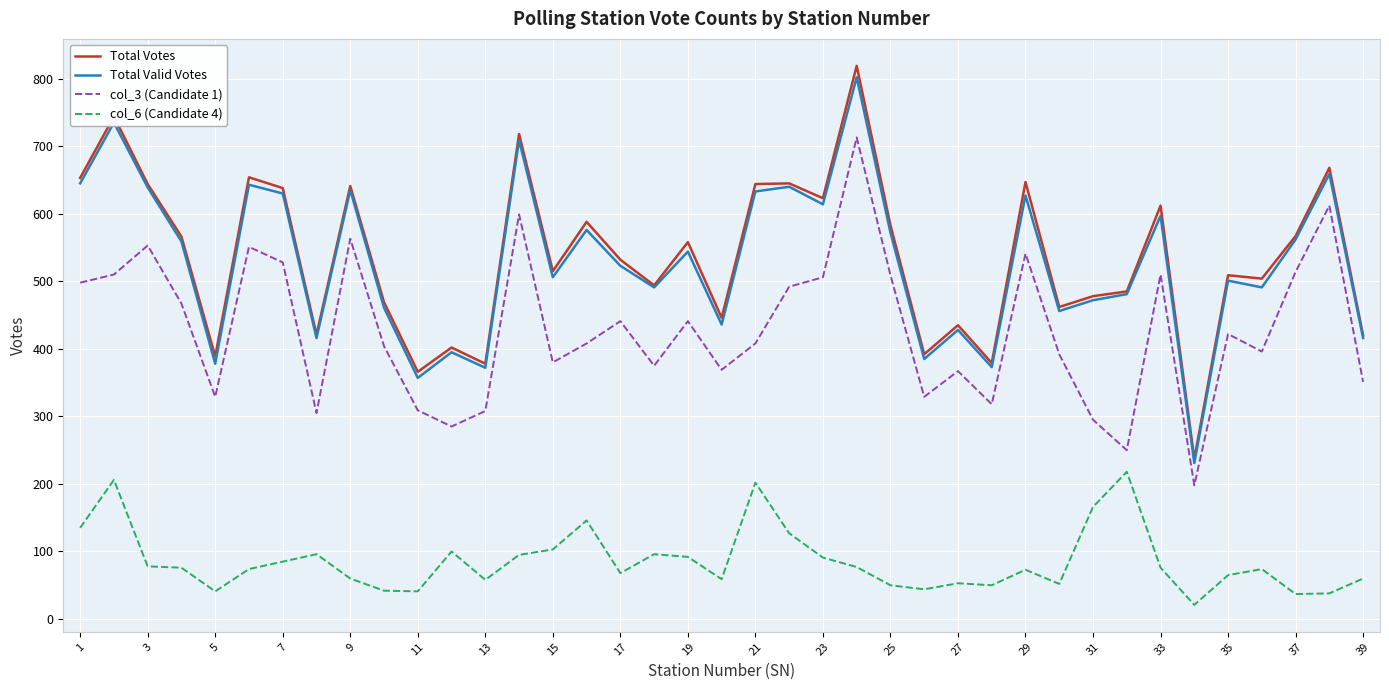

True or false: col_6 (Candidate 4) and Total Valid Votes cross at least once.

False